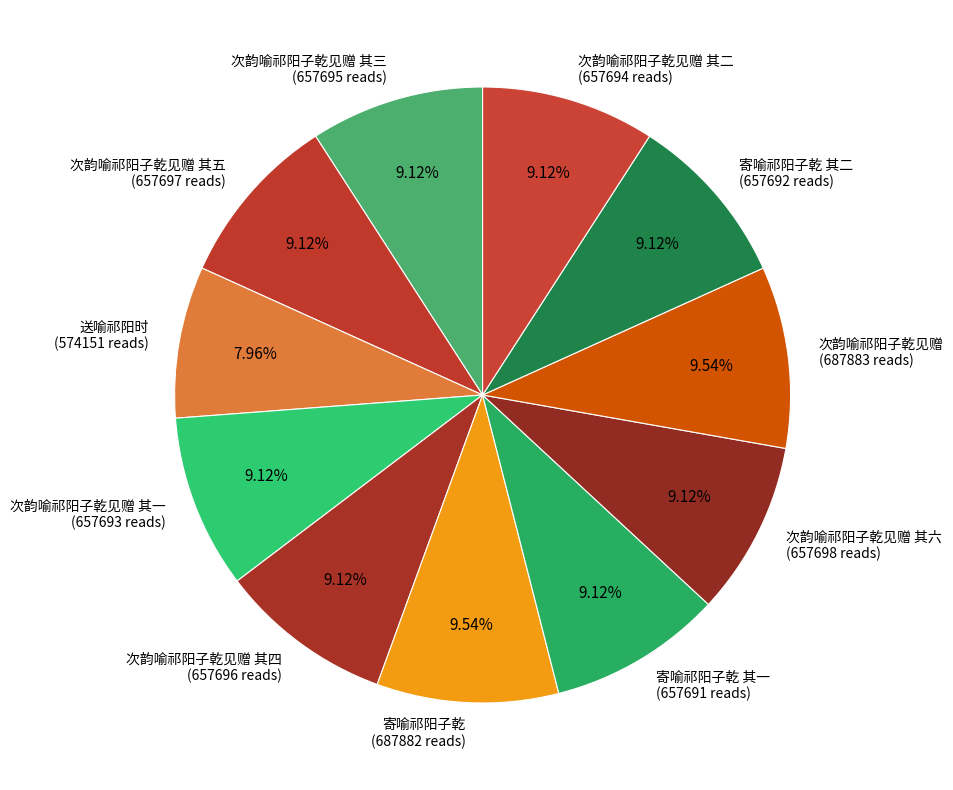

What is the ratio of the value at 寄喻祁阳子乾 其一 (657691 reads) to the value at 次韵喻祁阳子乾见赠 其二 (657694 reads)?

1.0